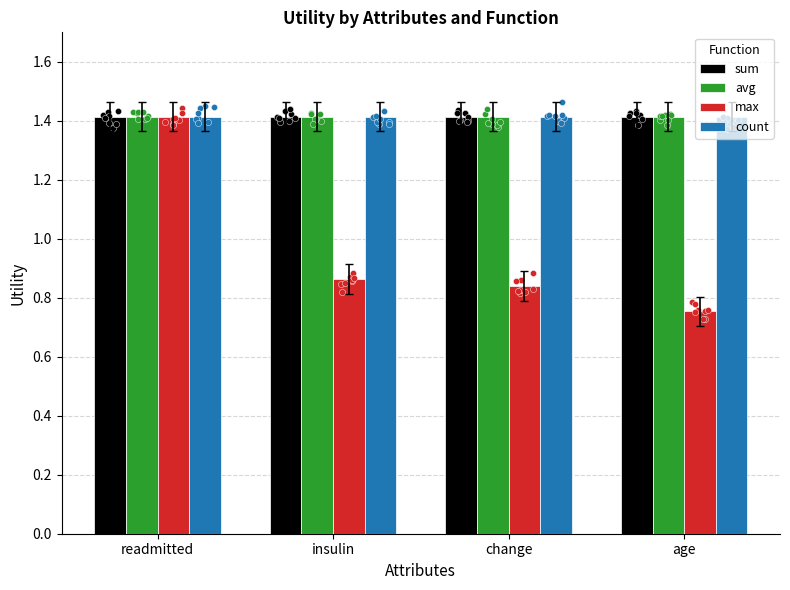

Which series has the largest total across all categories?

sum